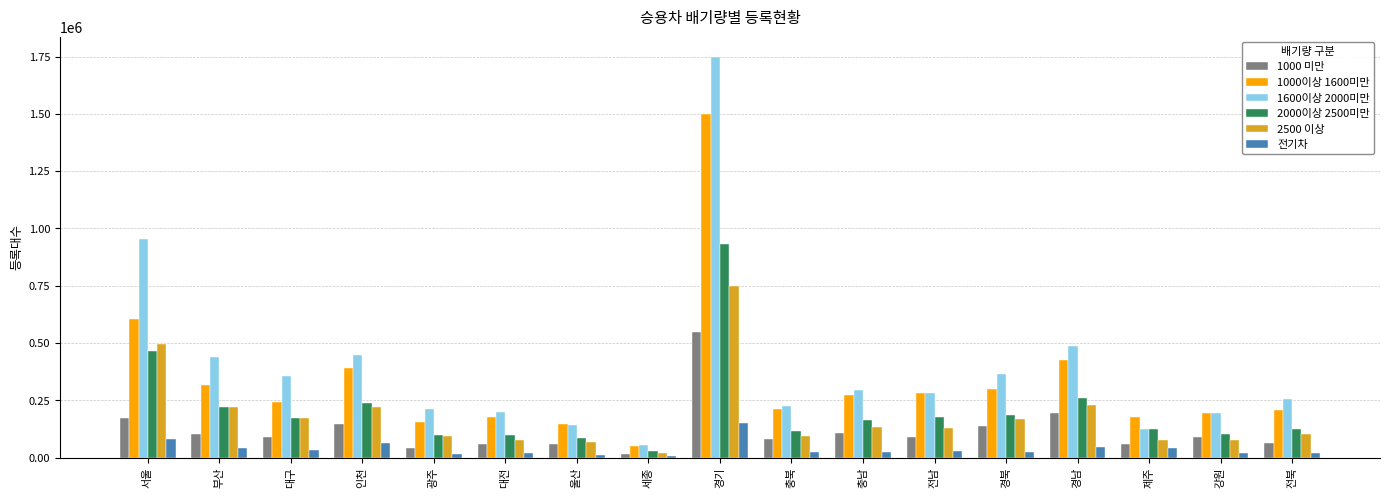

What is the difference between the second highest and minimum values in the 1000 미만 series?

177230